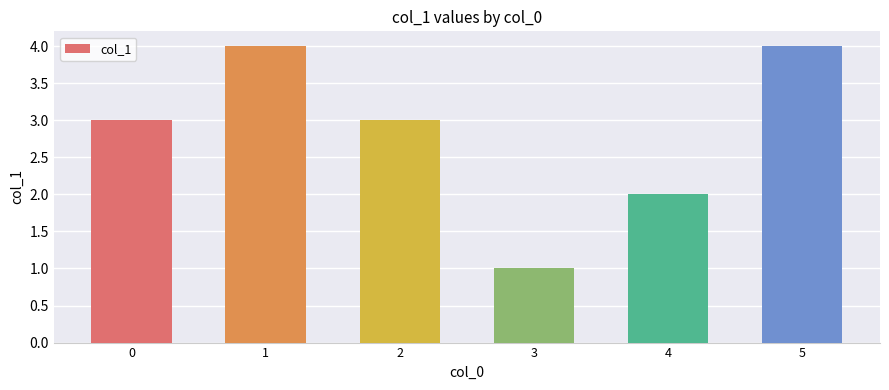

At which label is the value closest to 2?

4